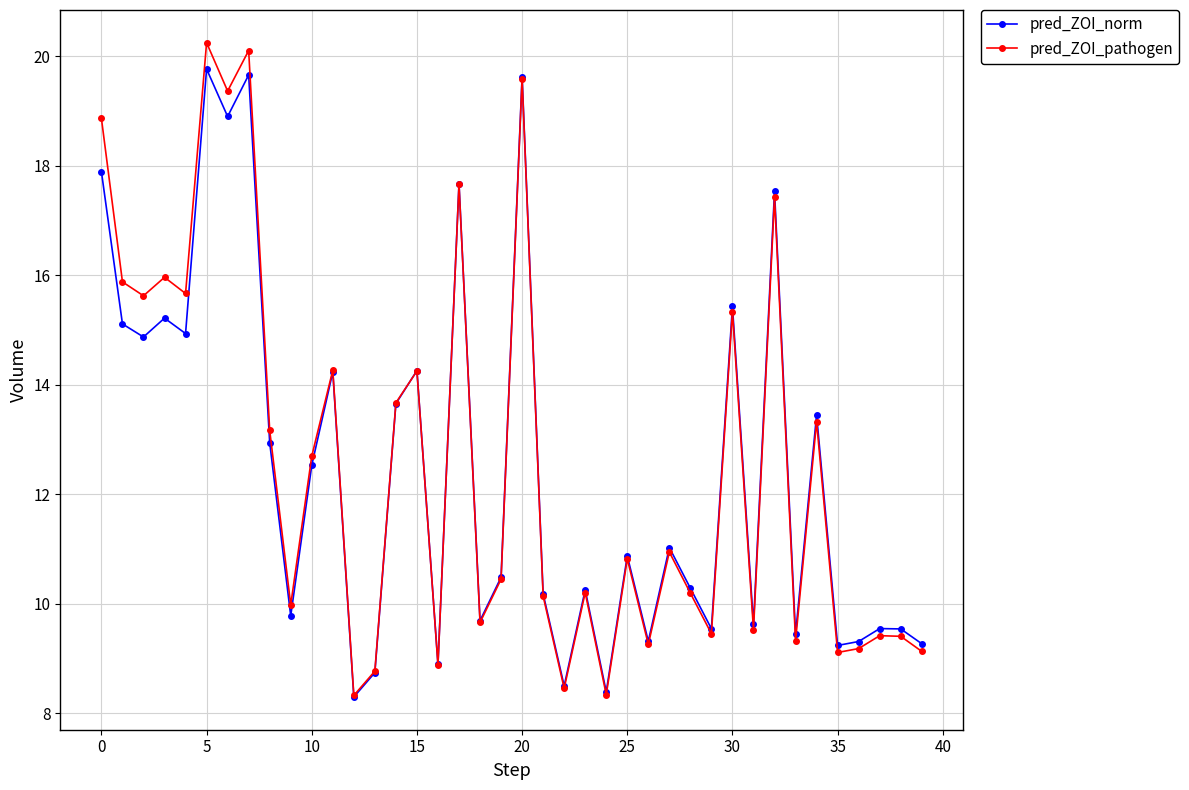

Which series has the widest spread of values?

pred_ZOI_pathogen